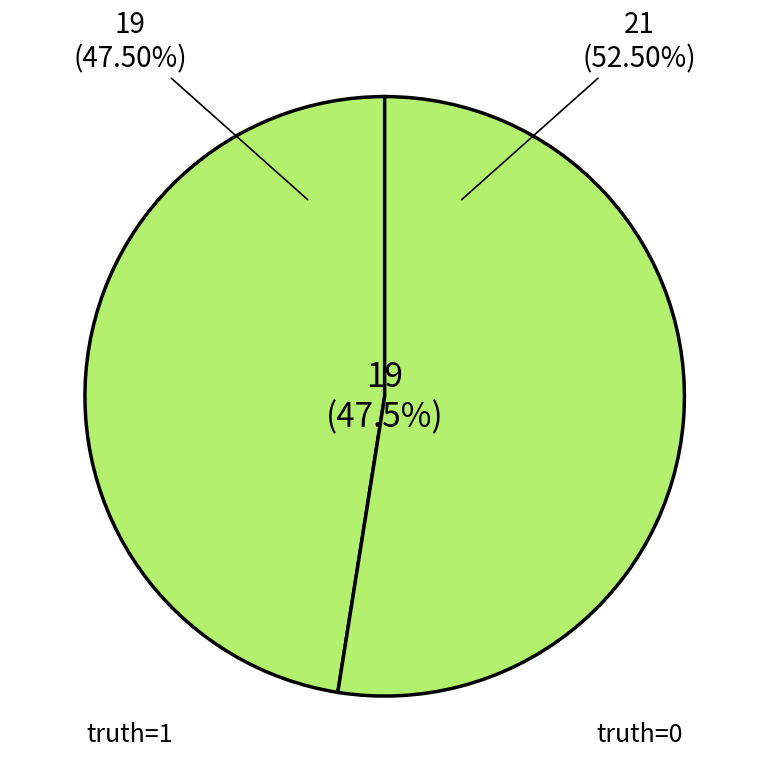

How many segments does this pie chart have?

2